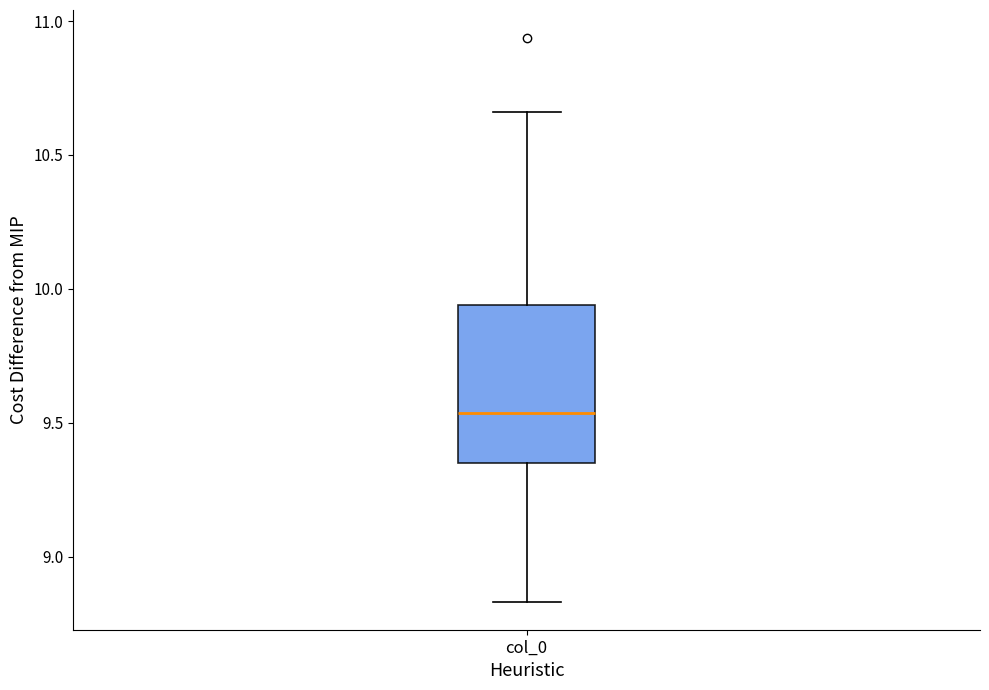

Transcribe this box plot: give where the median line is, the range the box spans, and where the two whiskers end, as read against the y-axis. The values are not printed on the chart, so give them approximately, as read against the axis.

median 9.55, box 9.35 to 9.95, whiskers 8.85 to 10.65